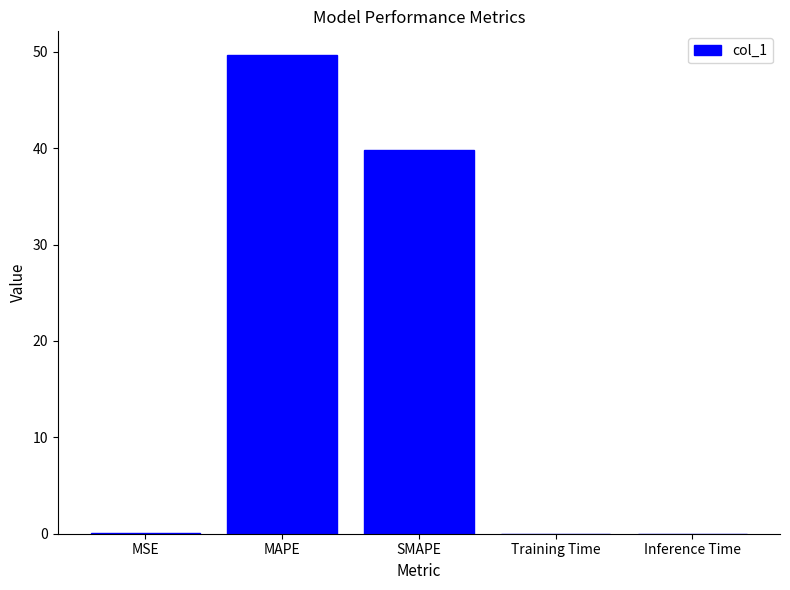

Is it true that the value at SMAPE is 10.0?

False